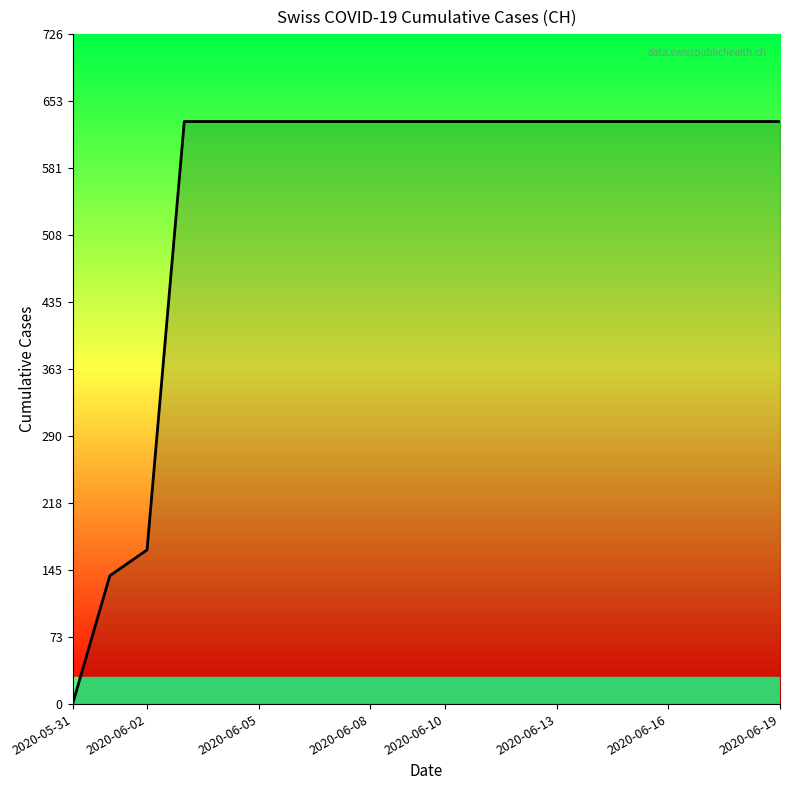

Reading left to right, what are all the values shown in this chart?

0	139	167	631	631	631	631	631	631	631	631	631	631	631	631	631	631	631	631	631